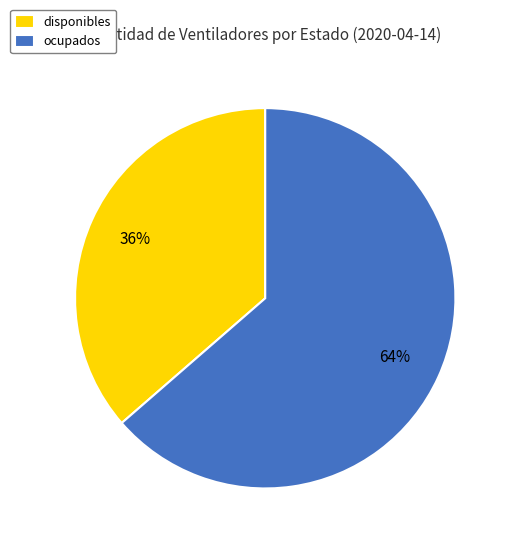

Is there a majority slice in this chart?

Yes